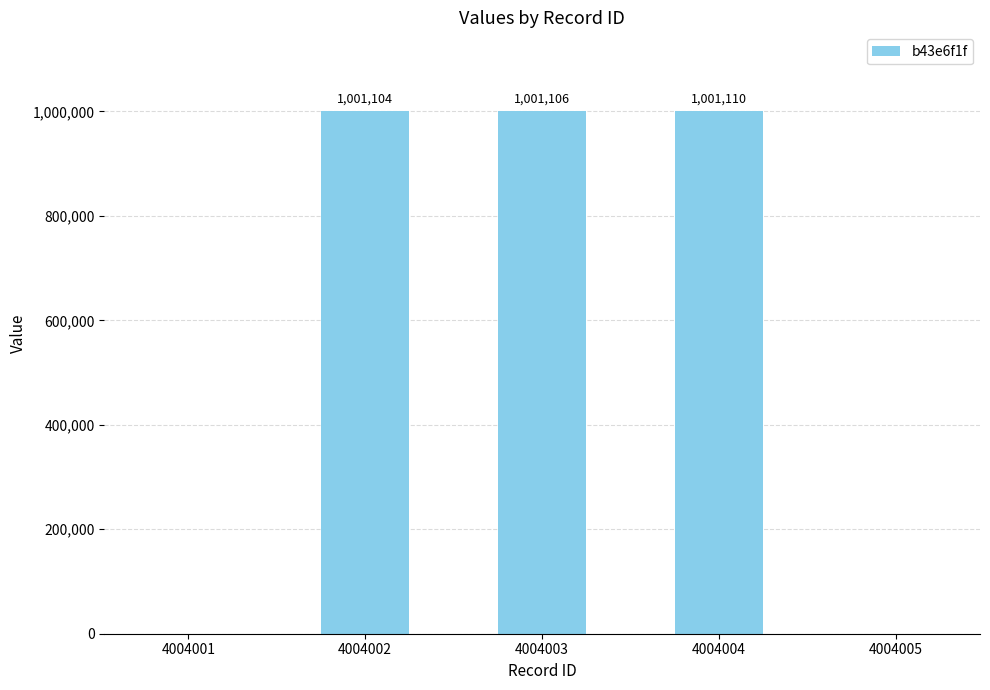

What is the change in value from 4004001 to 4004003?

+1001106